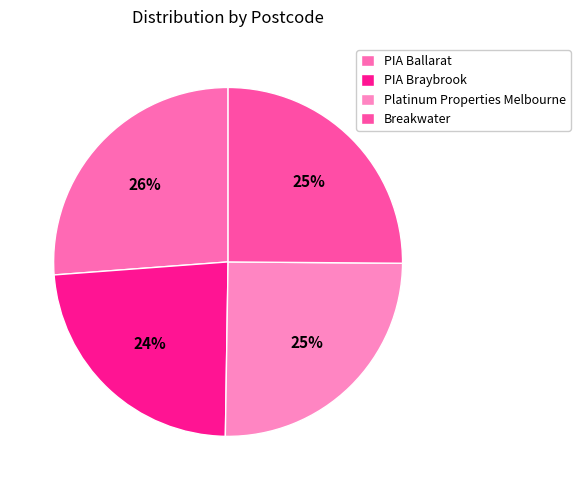

How many segments does this pie chart have?

4